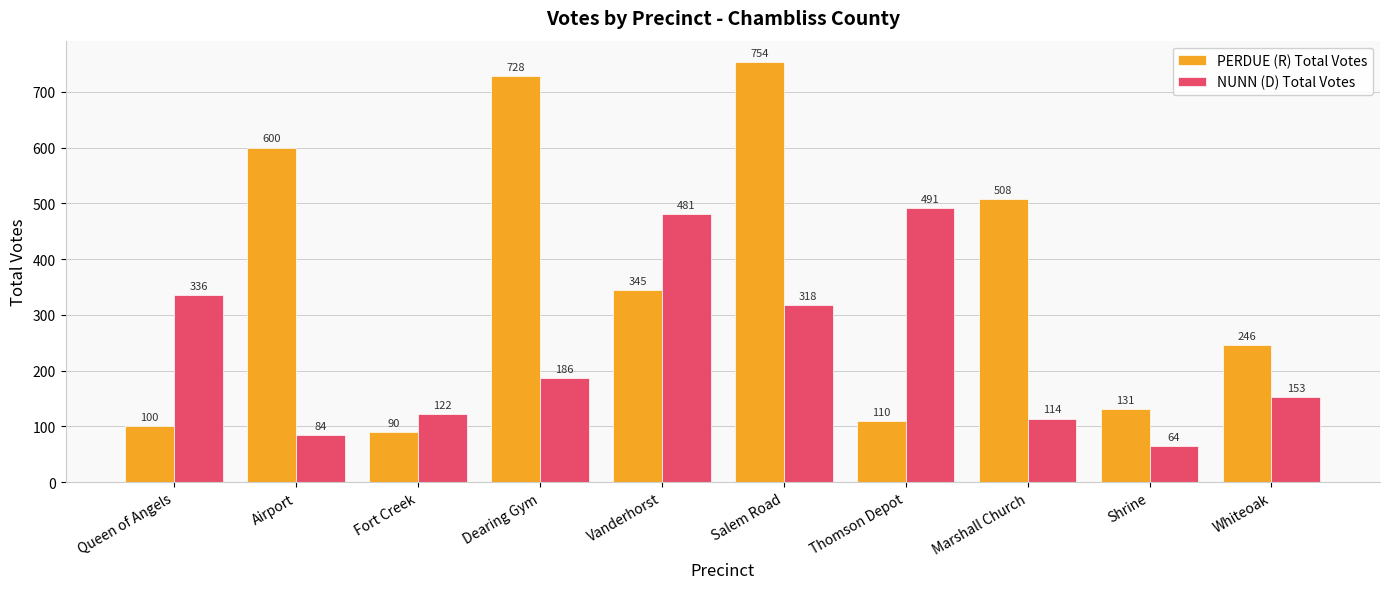

Are the bars grouped side by side (vs. stacked)?

Yes